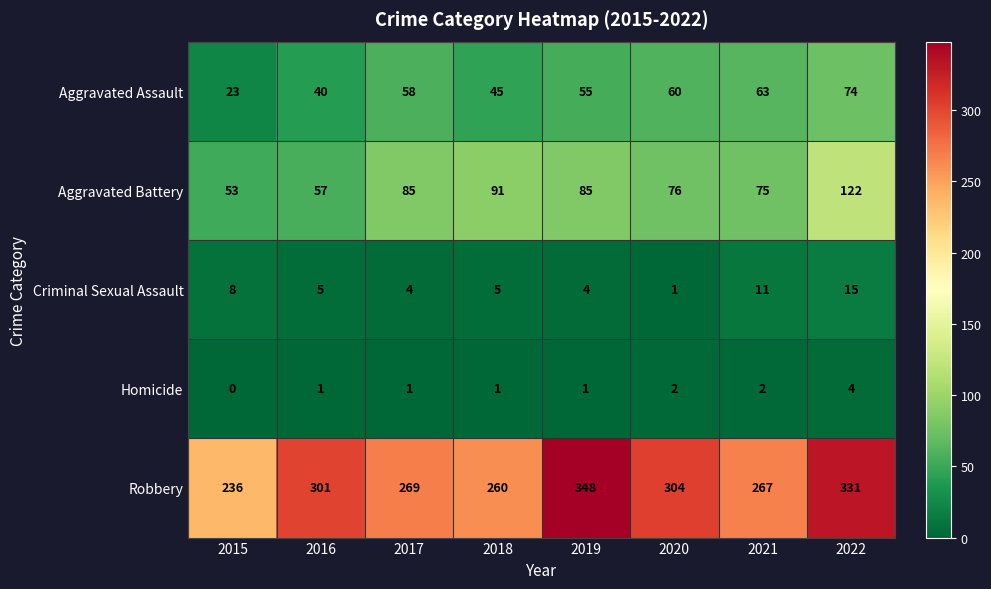

What is the maximum value shown in the chart?

348